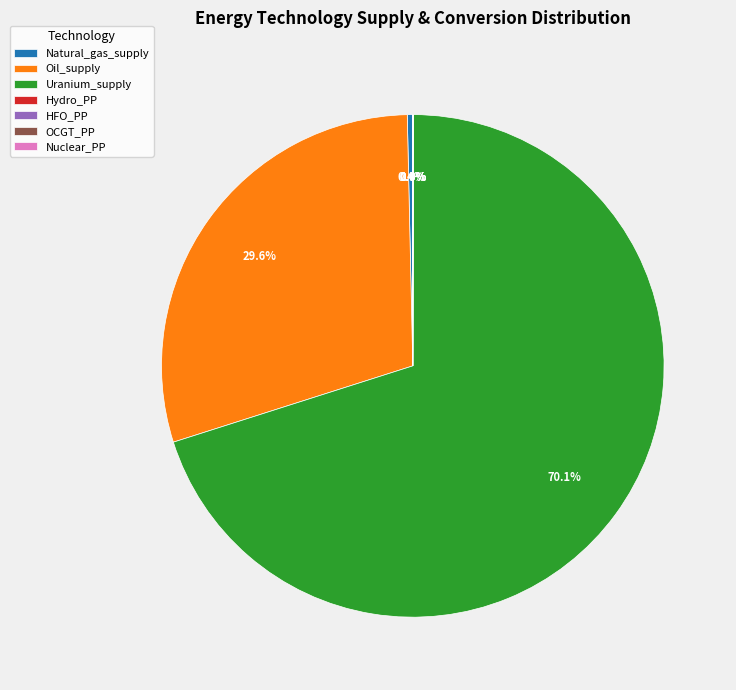

Between Natural_gas_supply and Oil_supply, which is larger?

Oil_supply